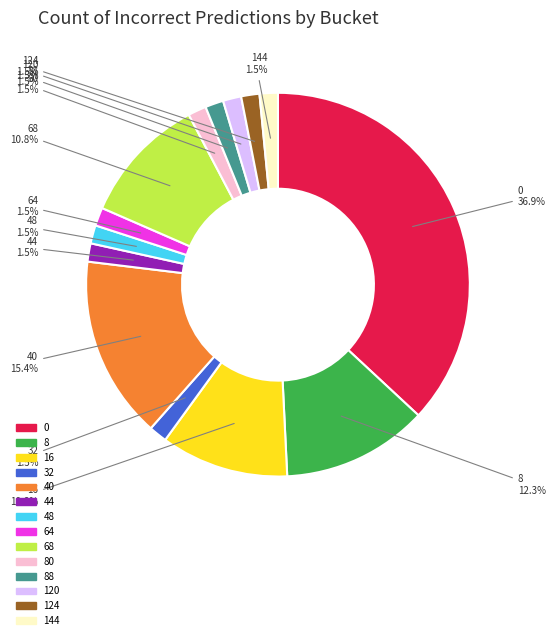

Is there any slice that represents more than half of the pie?

No